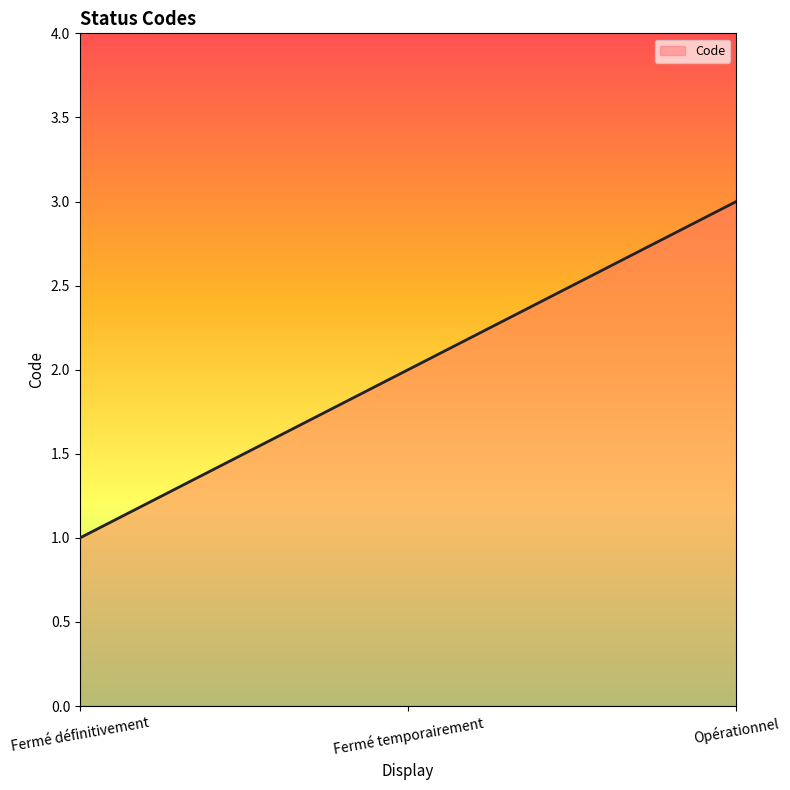

At which label does the data first exceed 2?

Opérationnel